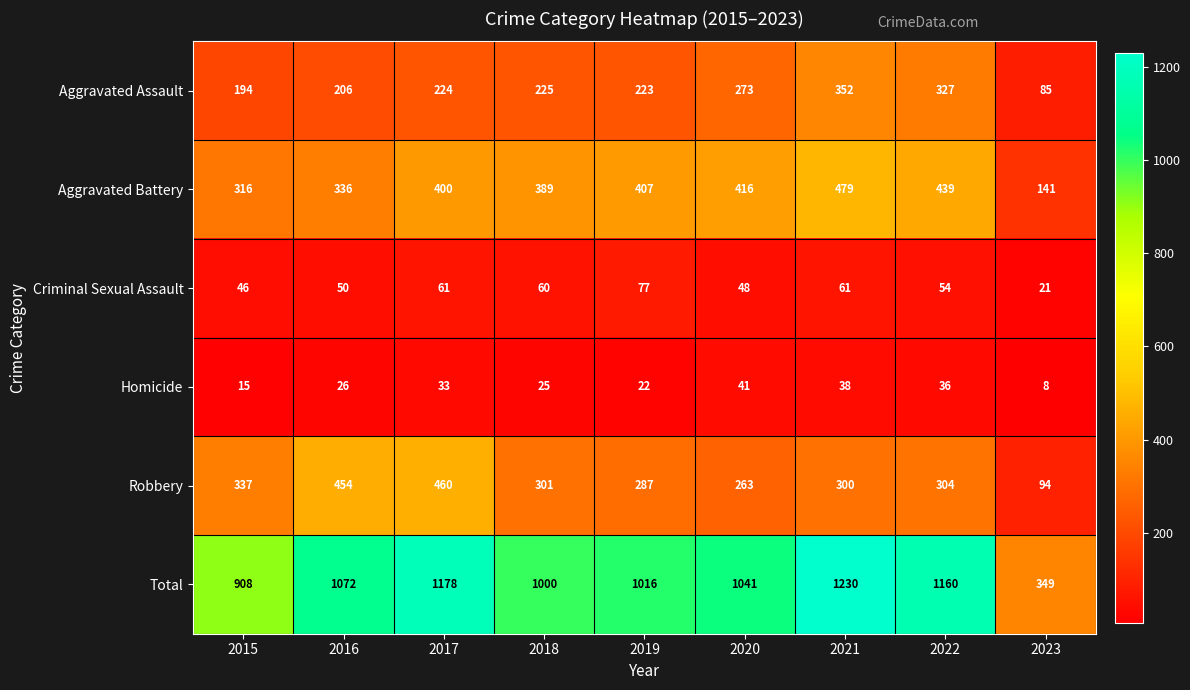

What is the sum of all Homicide values?

244